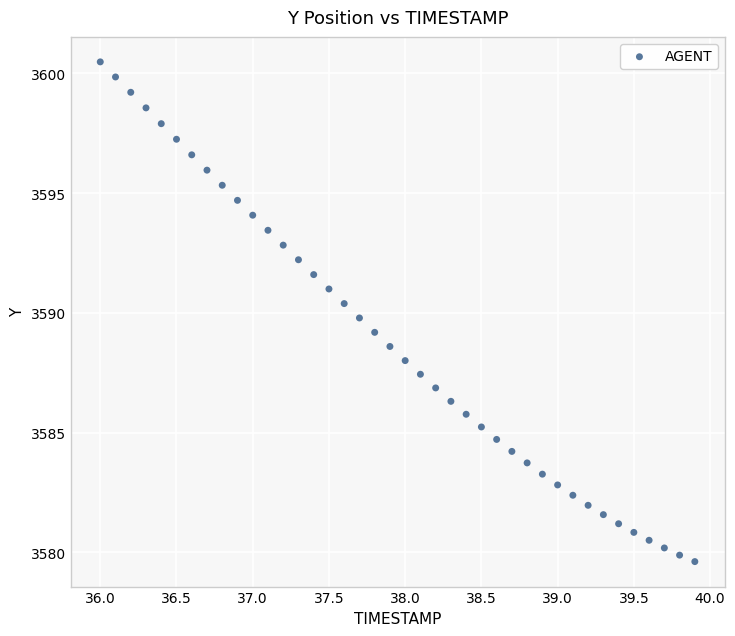

What is the range of X values (max minus min)?

3.9